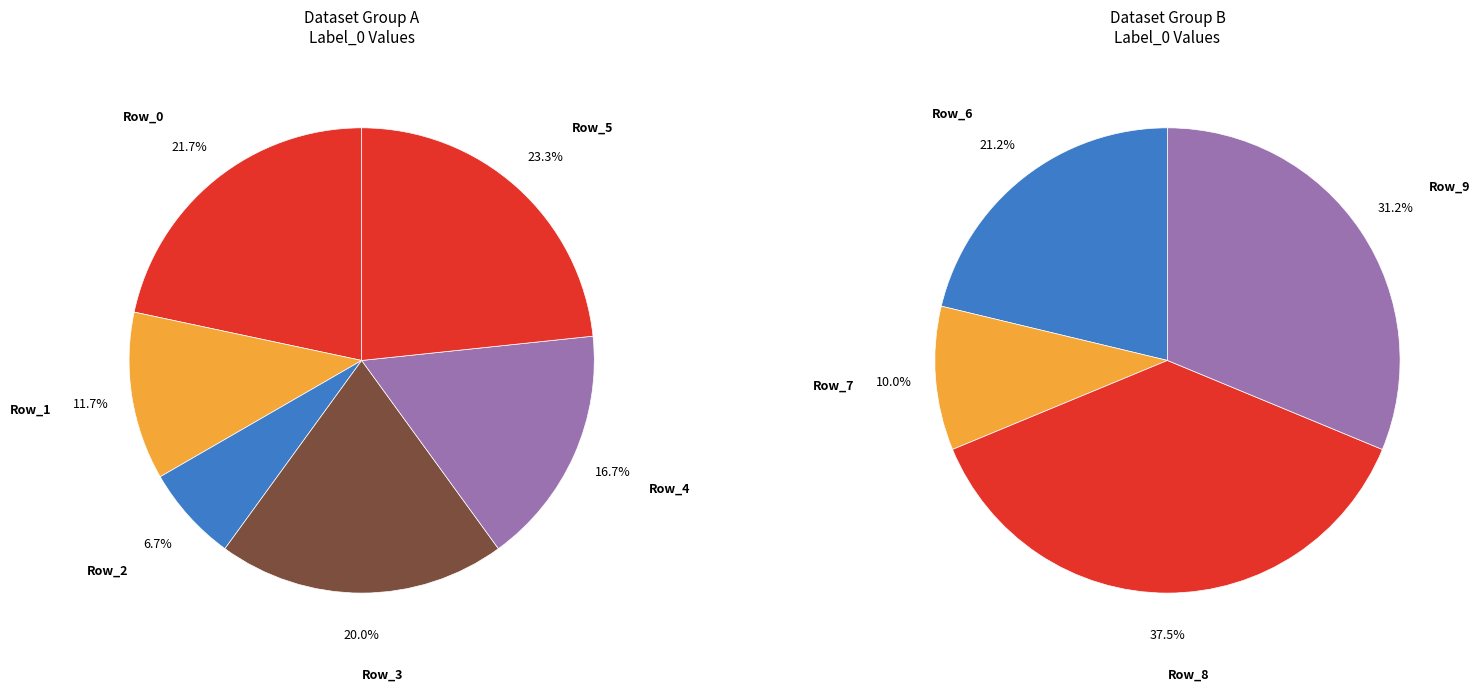

How many slices are in this pie chart?

10